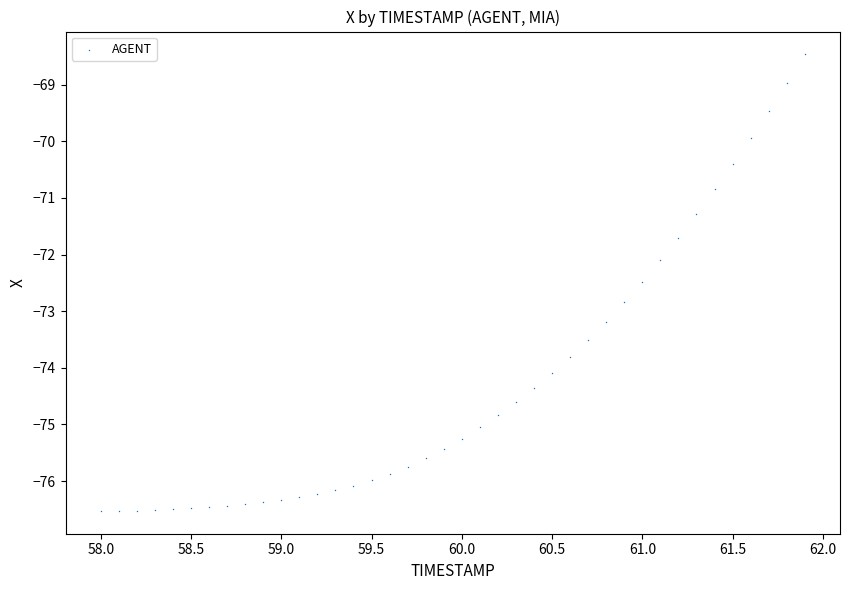

What Y value in the scatter plot is closest to -72?

-72.1